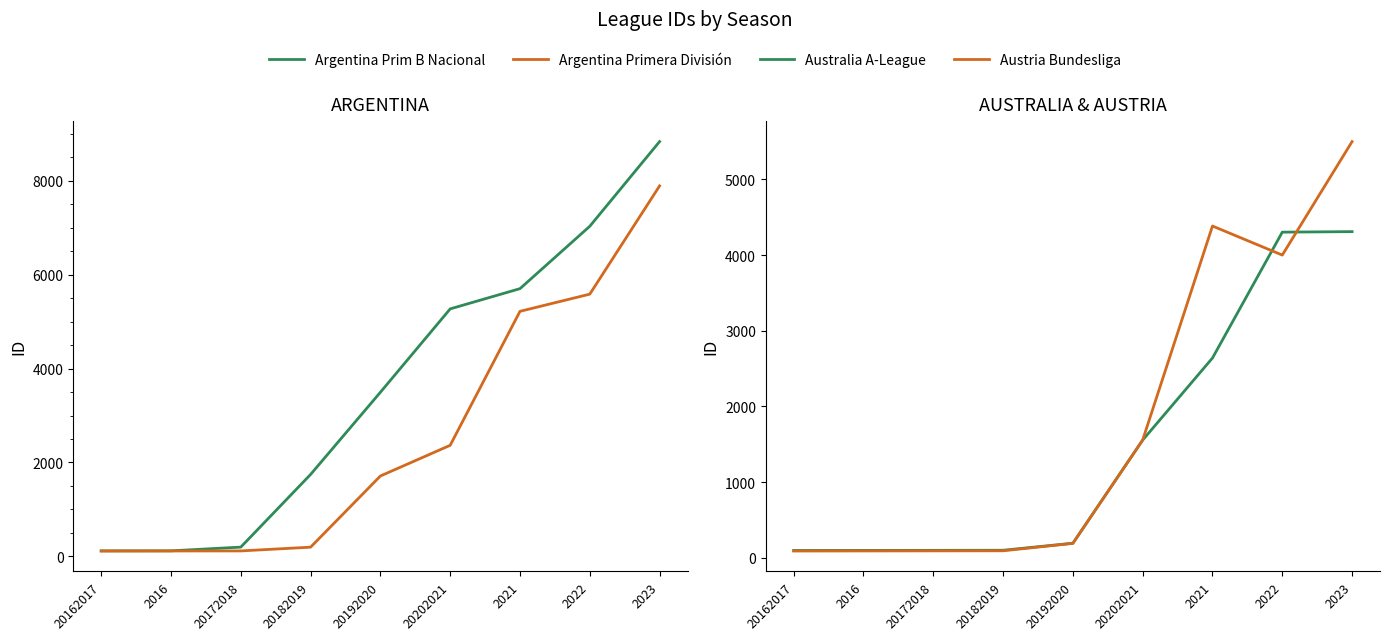

At which label does Australia A-League reach its peak?

2023